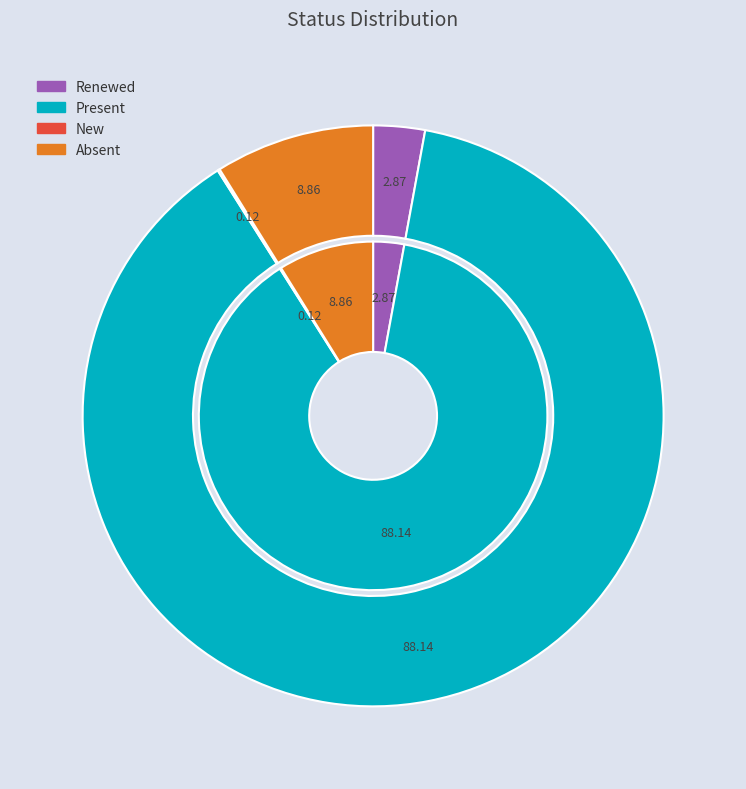

Do Absent and Renewed together represent more than half of the pie?

No